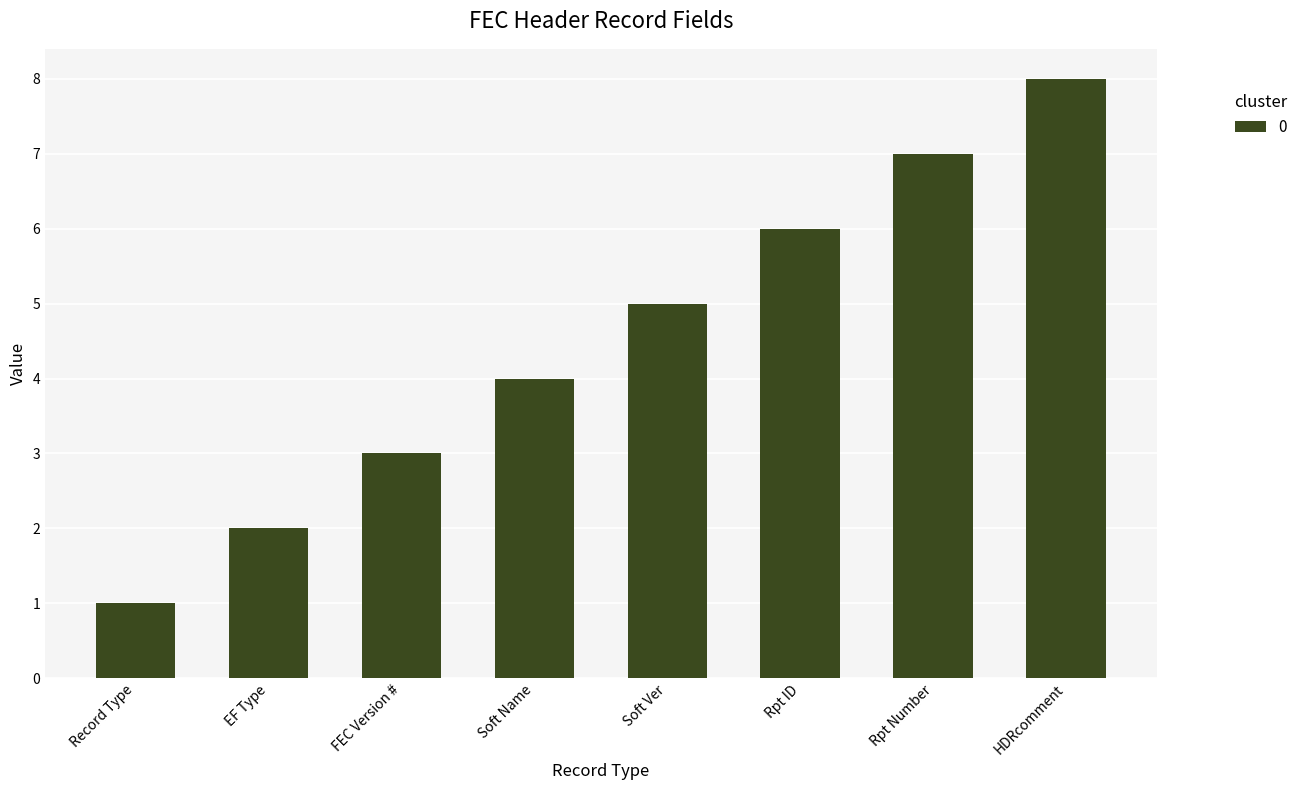

Read the value at FEC Version #.

3